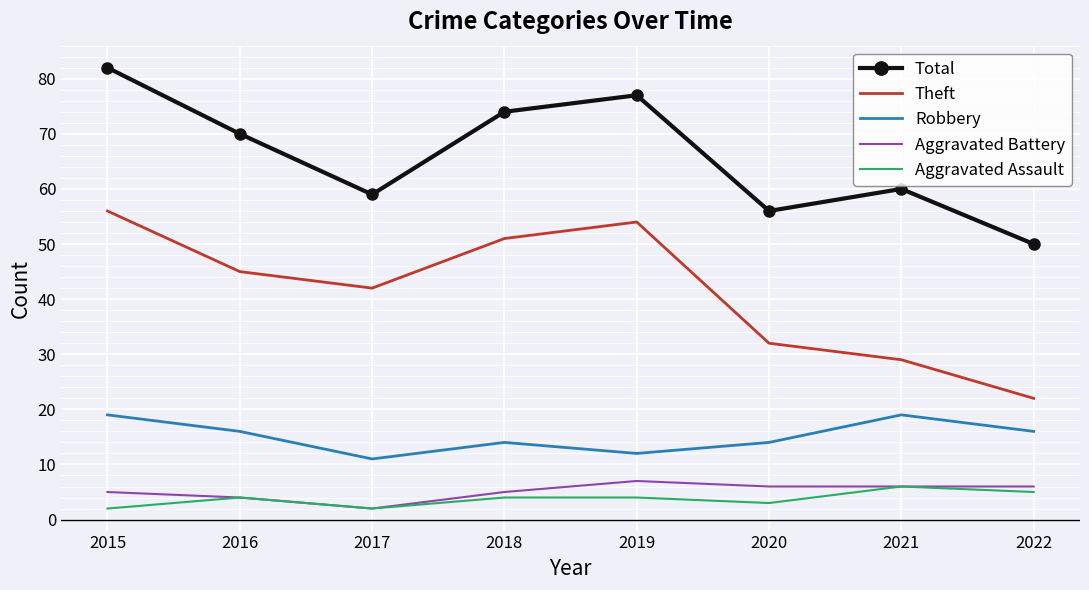

Reading left to right, what are all the values shown in this chart?

Total: 82	70	59	74	77	56	60	50
Theft: 56	45	42	51	54	32	29	22
Robbery: 19	16	11	14	12	14	19	16
Aggravated Battery: 5	4	2	5	7	6	6	6
Aggravated Assault: 2	4	2	4	4	3	6	5